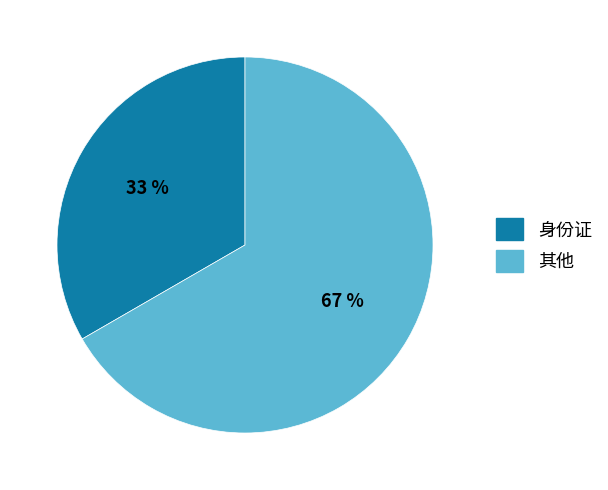

Rank the categories by value from highest to lowest.

其他, 身份证